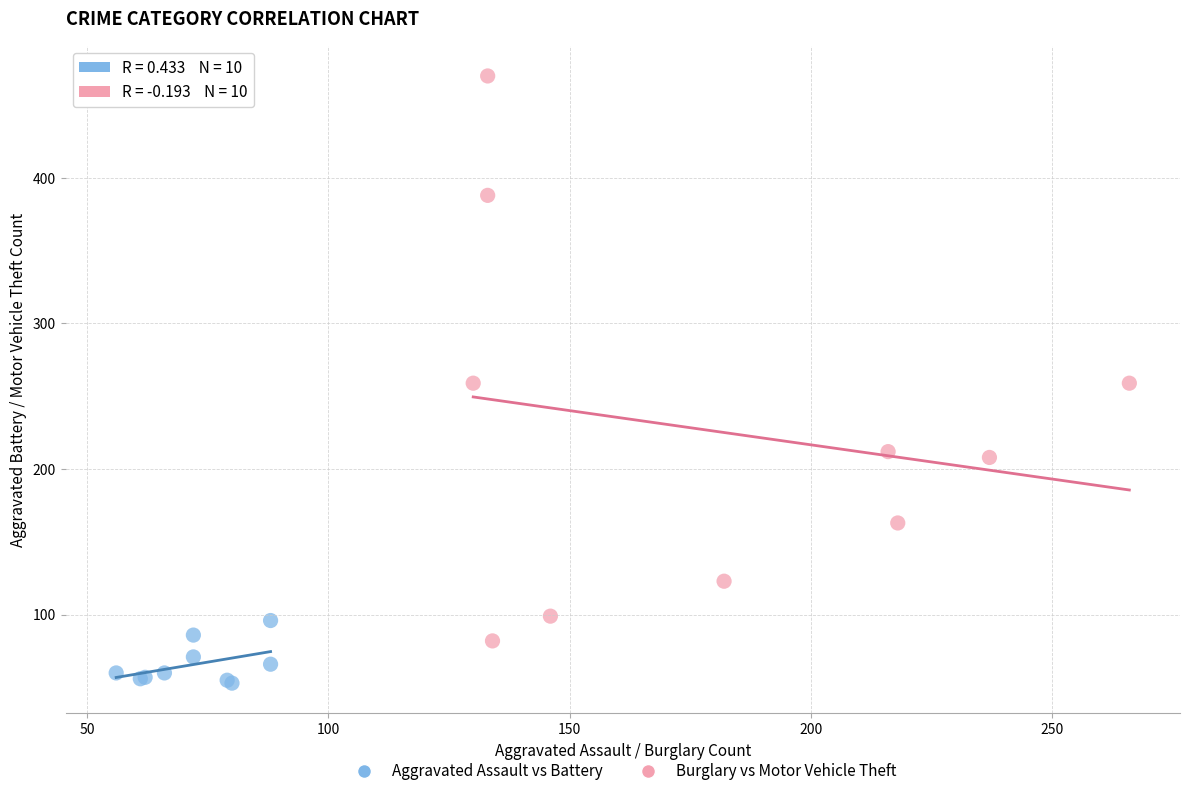

What are all the series names shown in the legend?

Aggravated Assault vs Battery, Burglary vs Motor Vehicle Theft